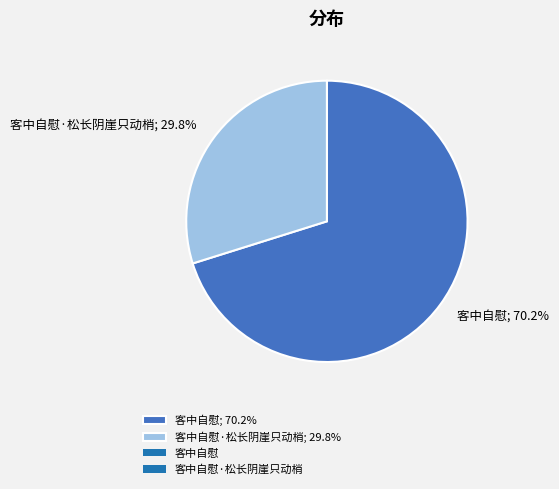

What is the smallest slice in the pie chart?

客中自慰·松长阴崖只动梢; 29.8%